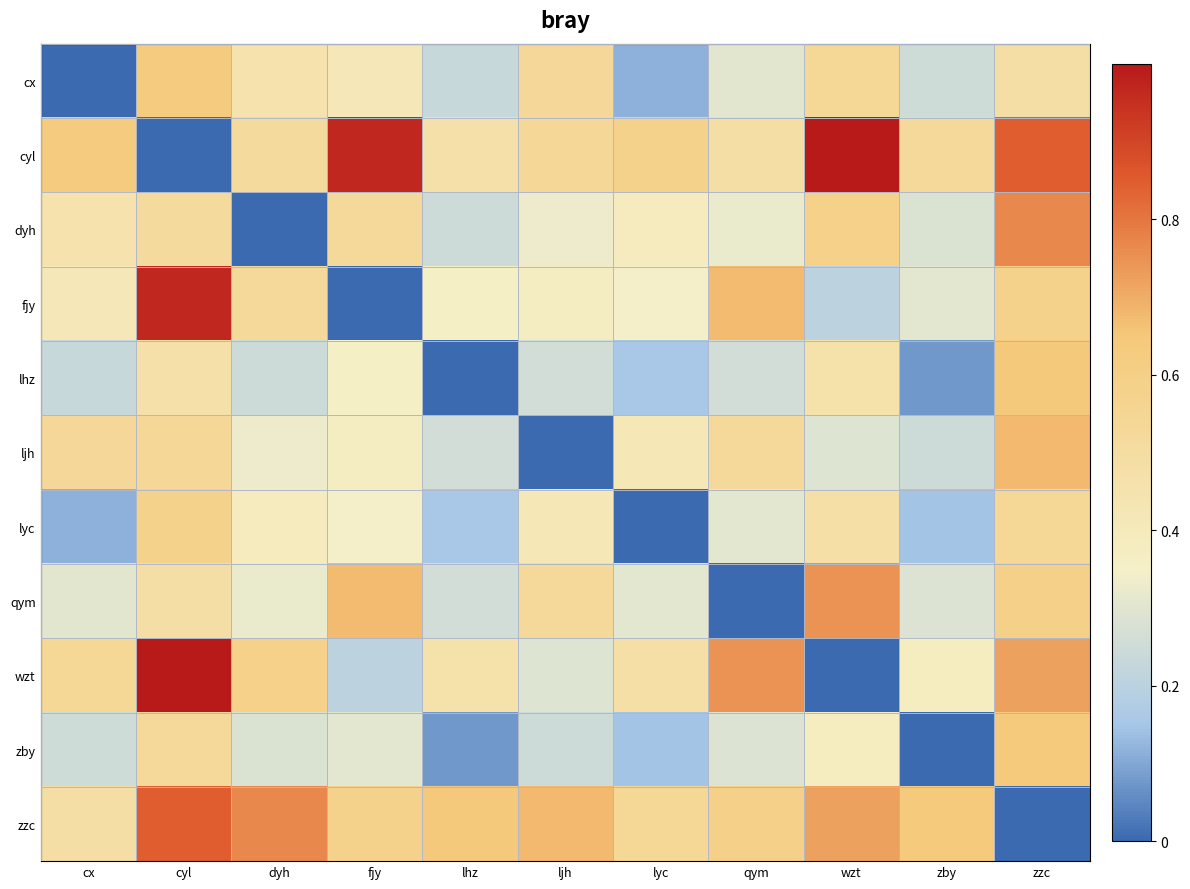

Which category has the highest value across all series?

wzt